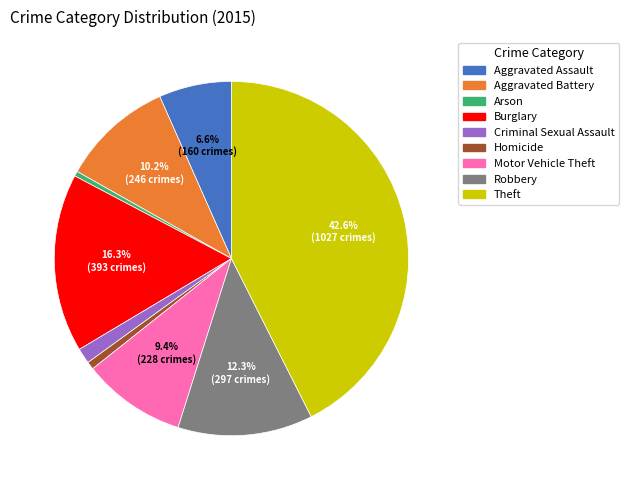

What is the largest slice in the pie chart?

Theft